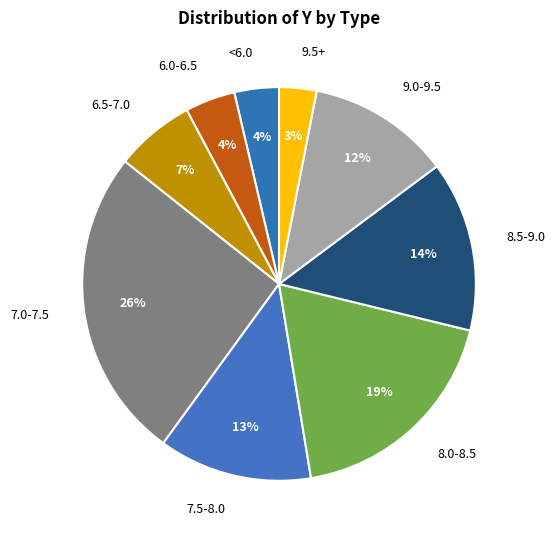

To the nearest percent, what portion does 9.0-9.5 represent?

12%